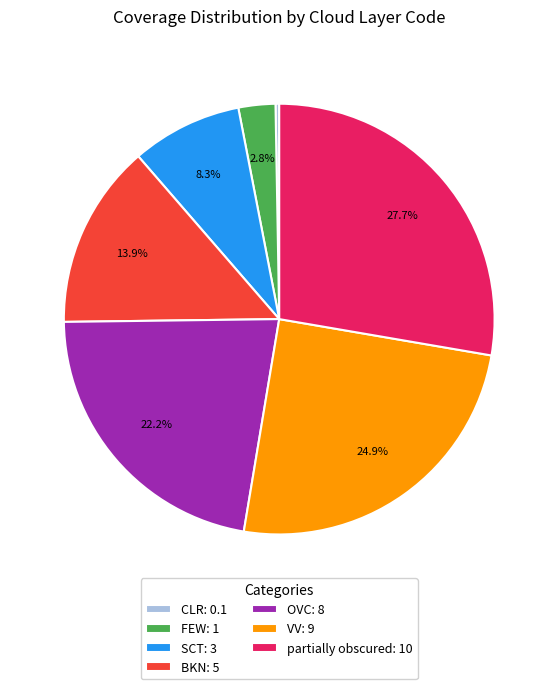

Do VV: 9 and FEW: 1 together represent more than half of the pie?

No